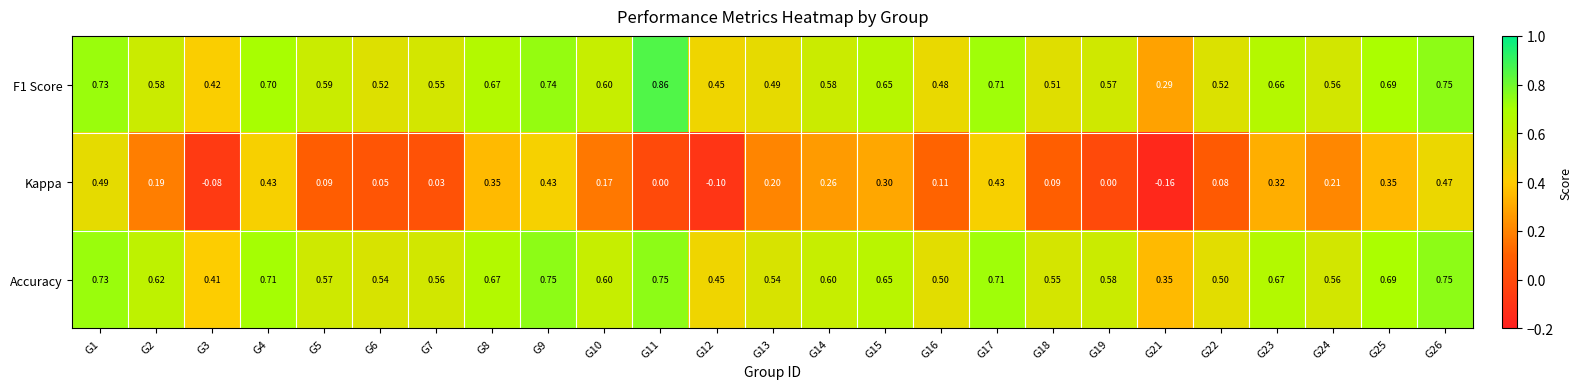

Is the value of Kappa at G13 greater than the value of Accuracy at G14?

No